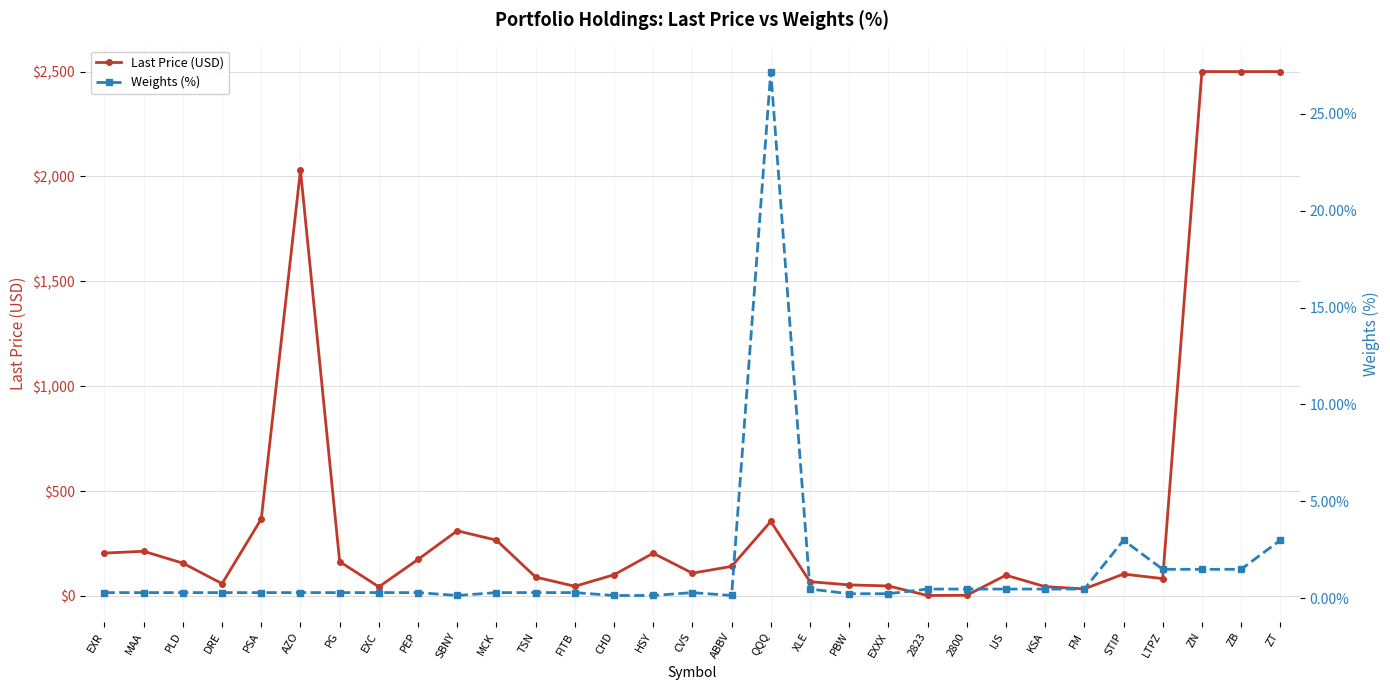

What is the label of the 17th point from the left?

ABBV